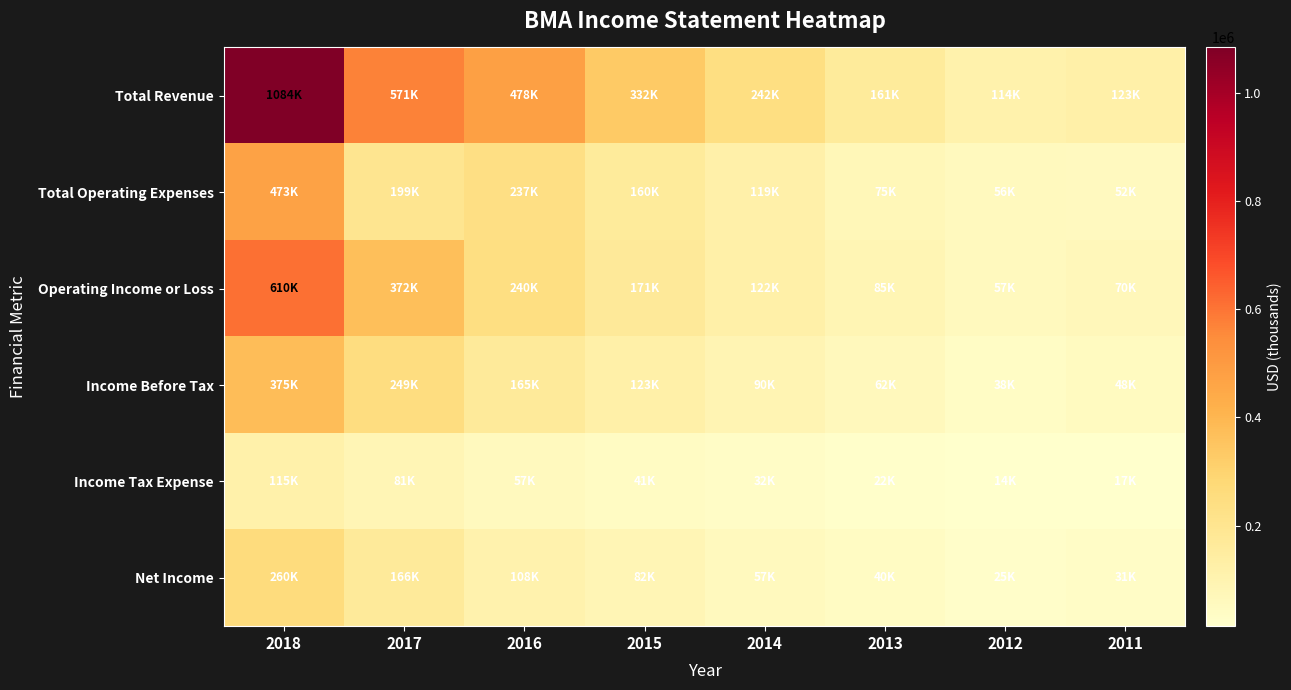

Reading left to right, what are all the values shown in this chart?

Total Revenue: 2018=1084000	2017=571900	2016=478300	2015=332400	2014=242700	2013=161200	2012=114100	2011=123000
Total Operating Expenses: 2018=473400	2017=199000	2016=237600	2015=160700	2014=119800	2013=75400	2012=56700	2011=52100
Operating Income or Loss: 2018=610600	2017=372800	2016=240700	2015=171700	2014=122900	2013=85800	2012=57500	2011=70900
Income Before Tax: 2018=375900	2017=249300	2016=165600	2015=123900	2014=90300	2013=62700	2012=38800	2011=48000
Income Tax Expense: 2018=115100	2017=81500	2016=57500	2015=41100	2014=32400	2013=22000	2012=14100	2011=17200
Net Income: 2018=260000	2017=166400	2016=108100	2015=82800	2014=57500	2013=40400	2012=25400	2011=31200